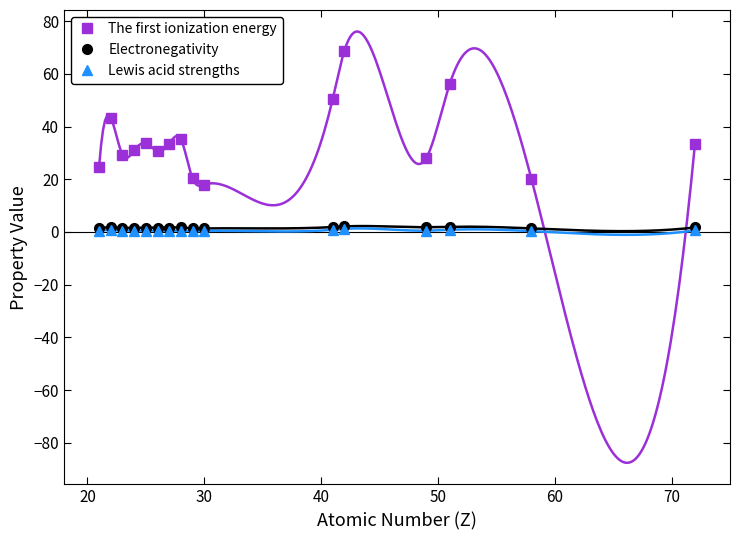

What are all the series names shown in the legend?

The first ionization energy, Electronegativity, Lewis acid strengths